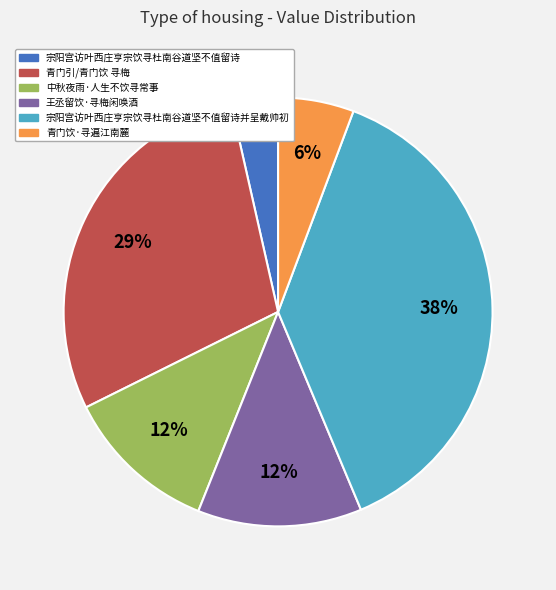

To the nearest percent, what is the combined percentage of 王丞留饮·寻梅闲唤酒 and 宗阳宫访叶西庄亨宗饮寻杜南谷道坚不值留诗并呈戴帅初?

50%